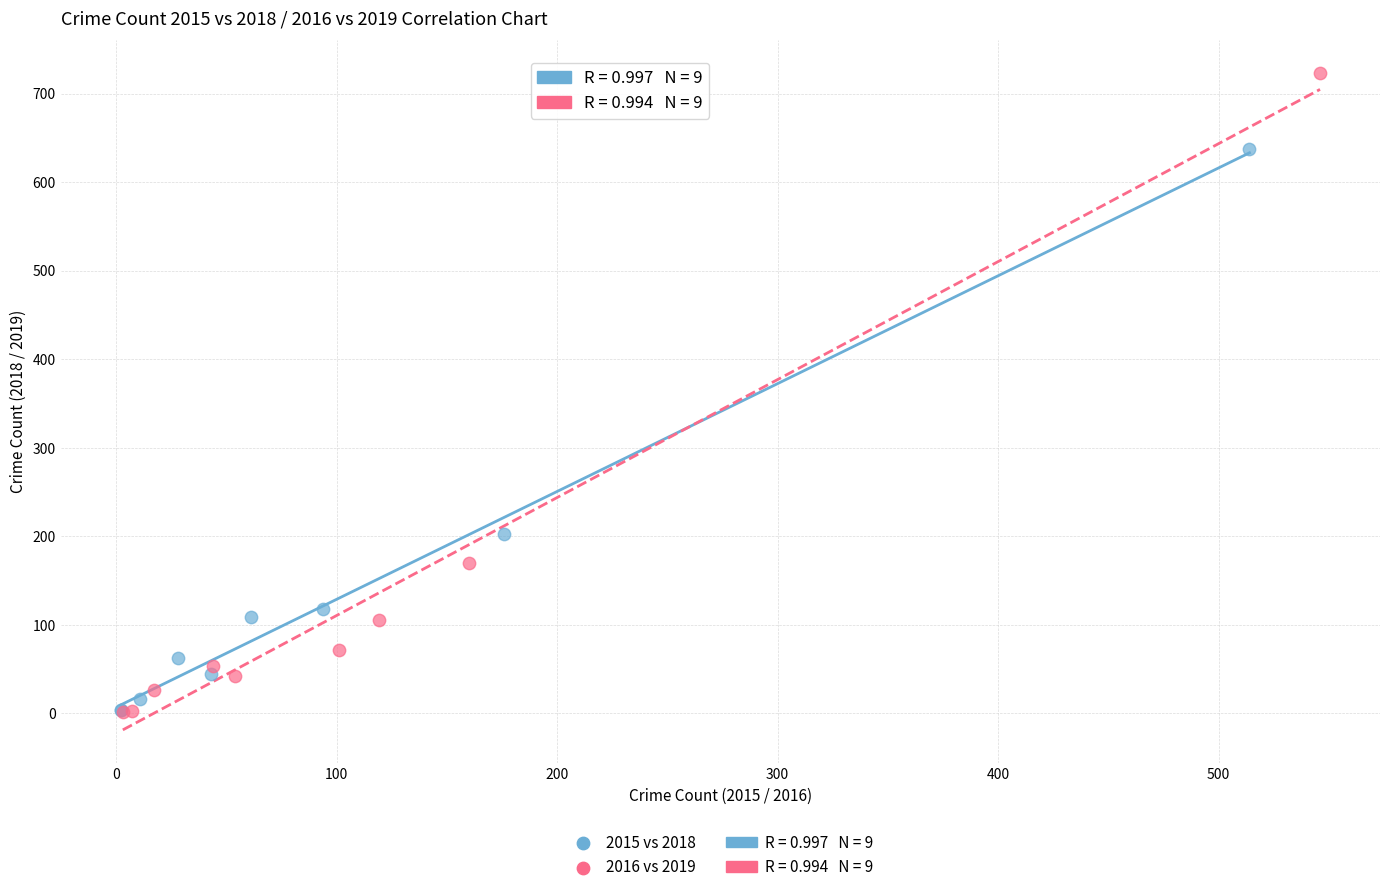

Which series has the widest spread of Y values?

2016 vs 2019